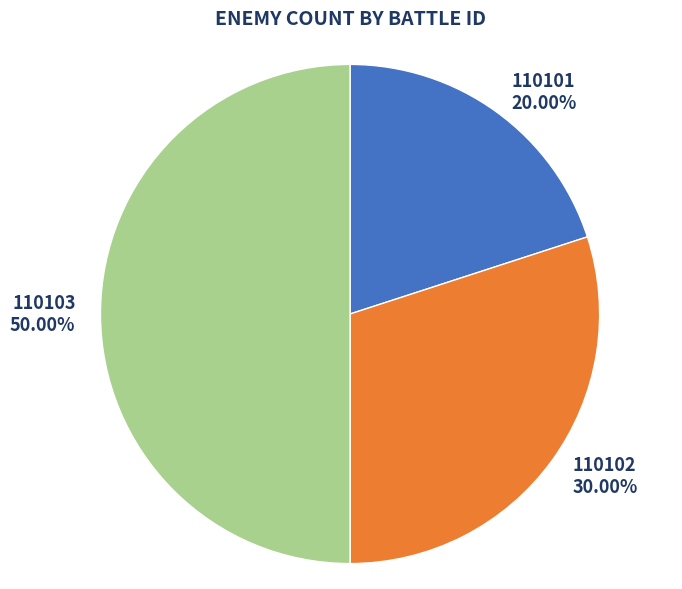

How much of the chart is everything except 110101?

80.0%